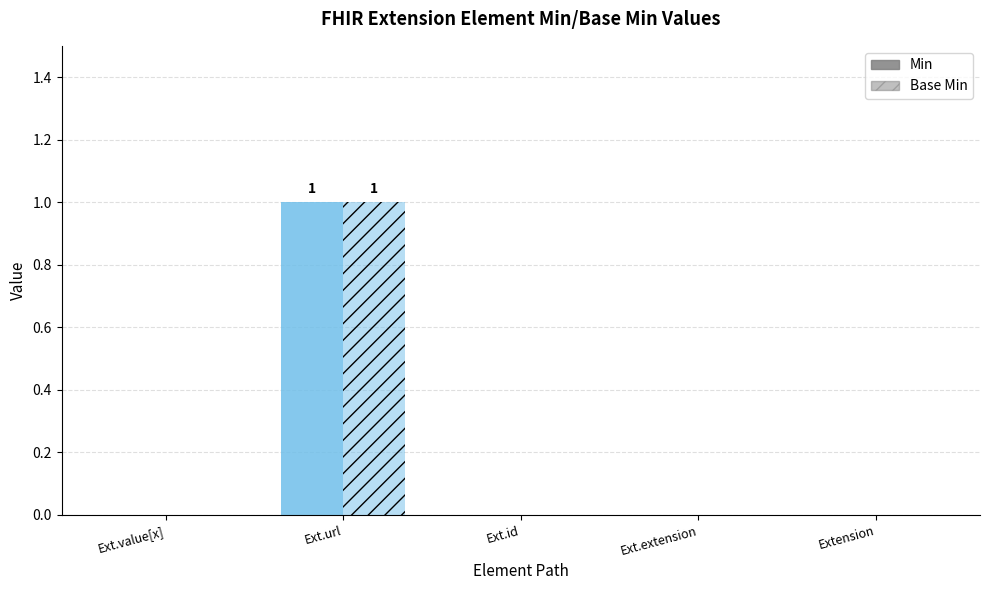

Is it true that Min equals 0 at Ext.url?

False